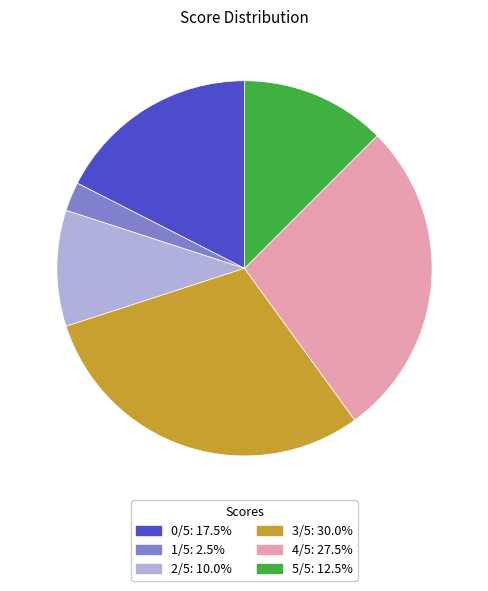

How many slices are in this pie chart?

6